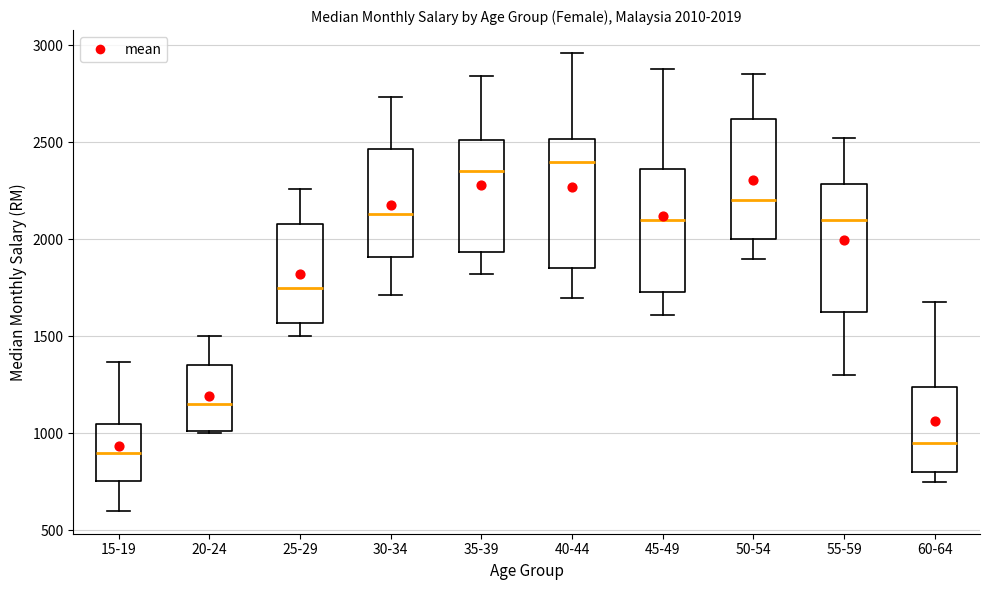

Which box has the highest median line?

40-44